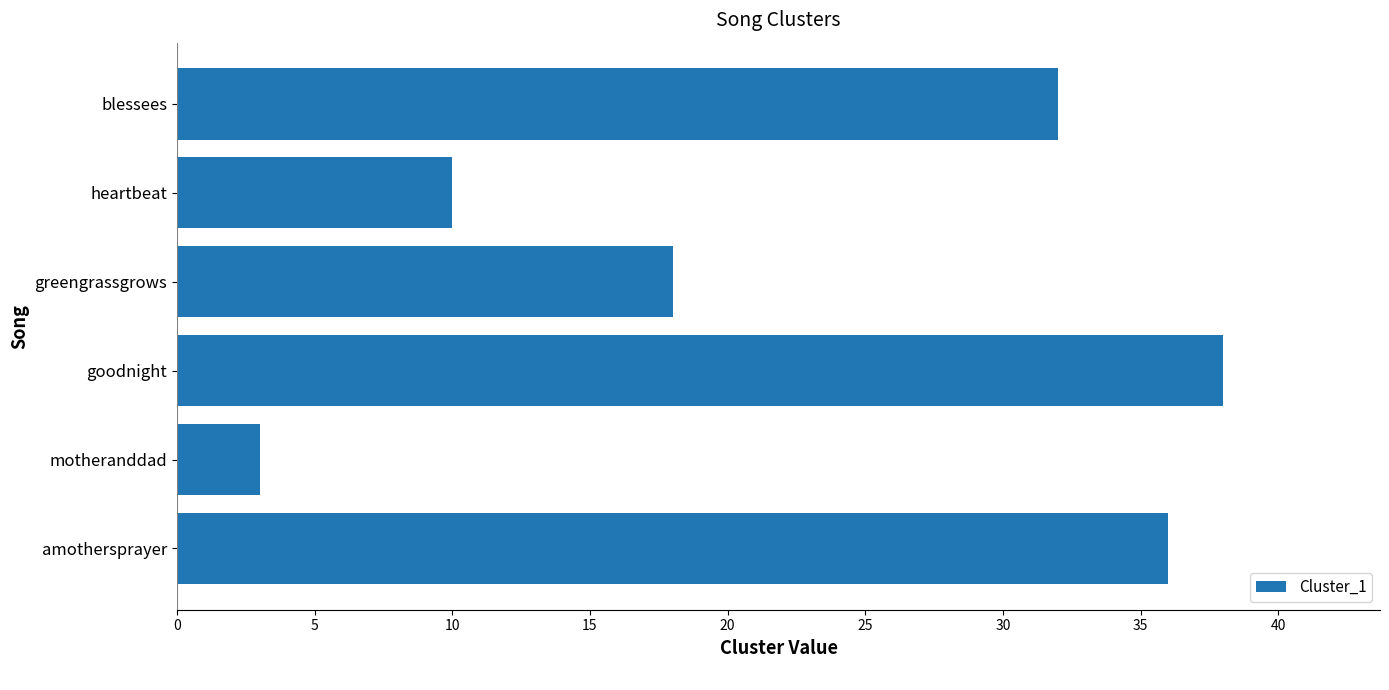

What is the change in value from greengrassgrows to heartbeat?

-8